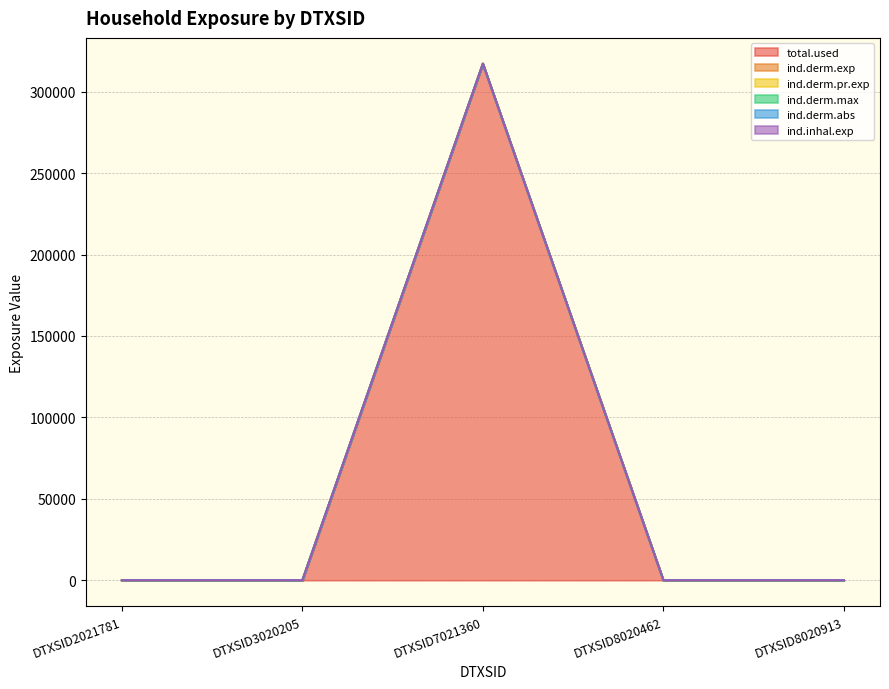

True or false: total.used has more than 1 interior local peaks.

False